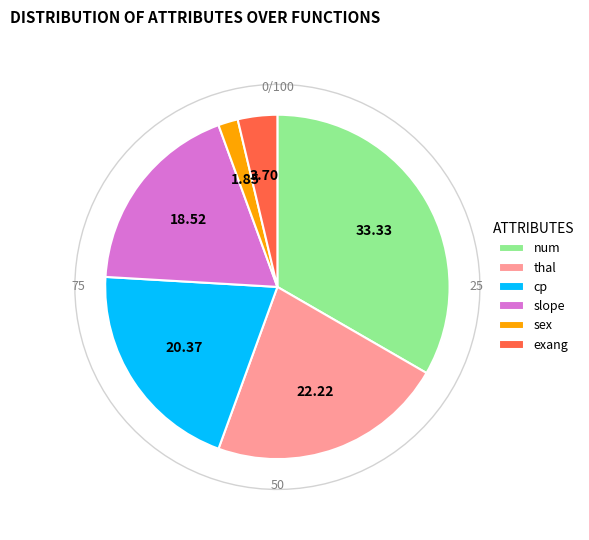

What is the ratio of the value at num to the value at cp?

1.6